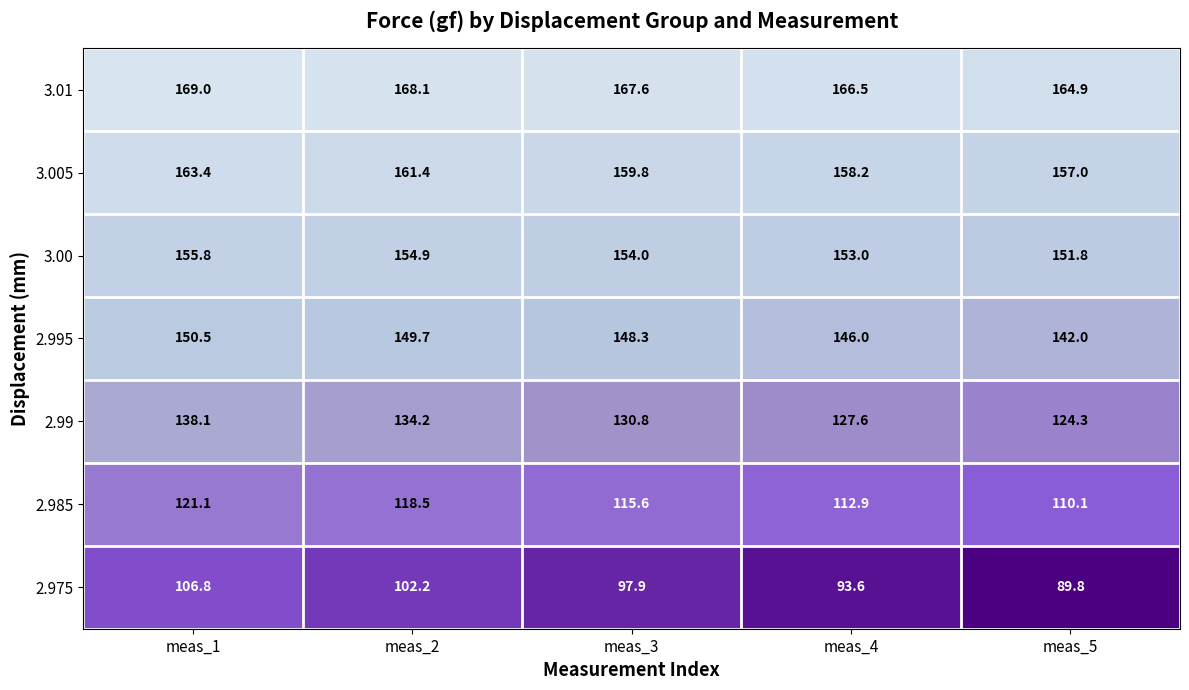

Where is 2.995 nearest to the value 146?

meas_4